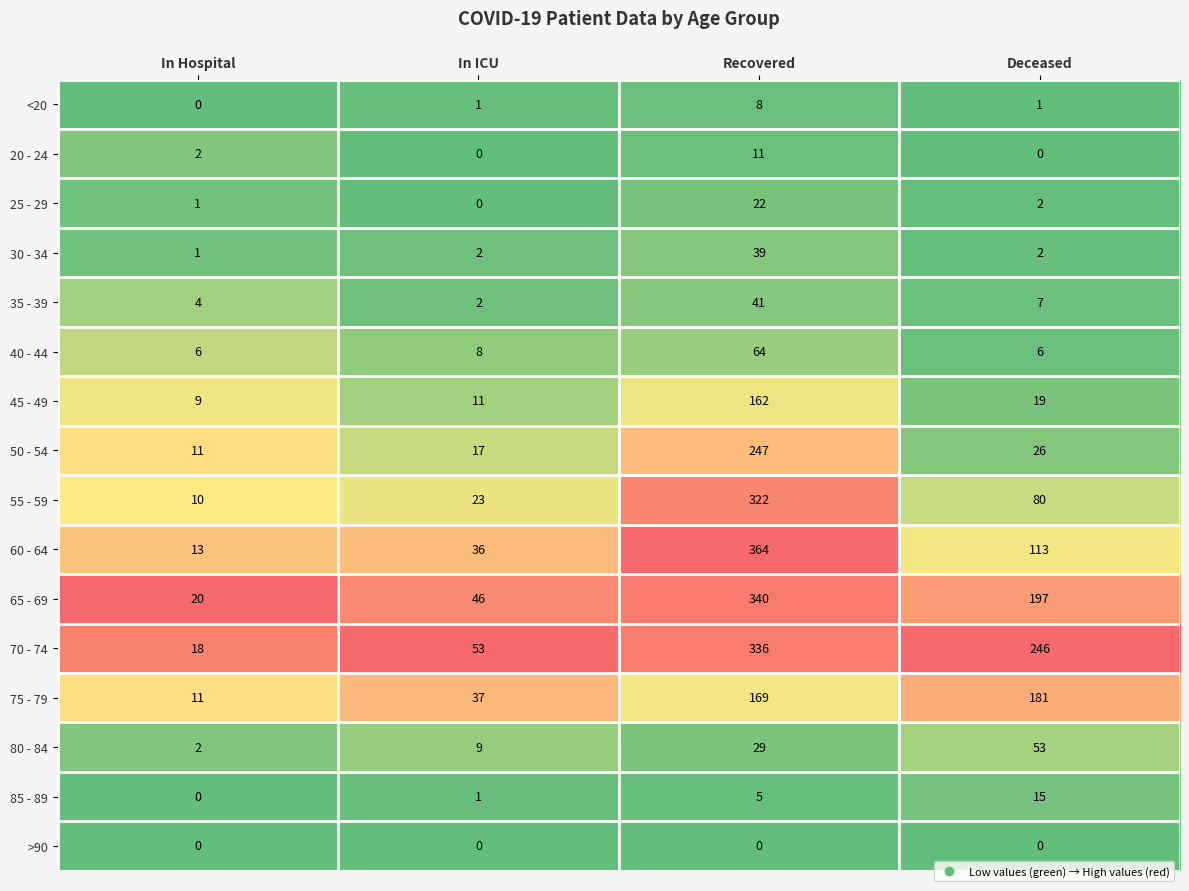

Is it true that >90 equals 0 at In ICU?

True